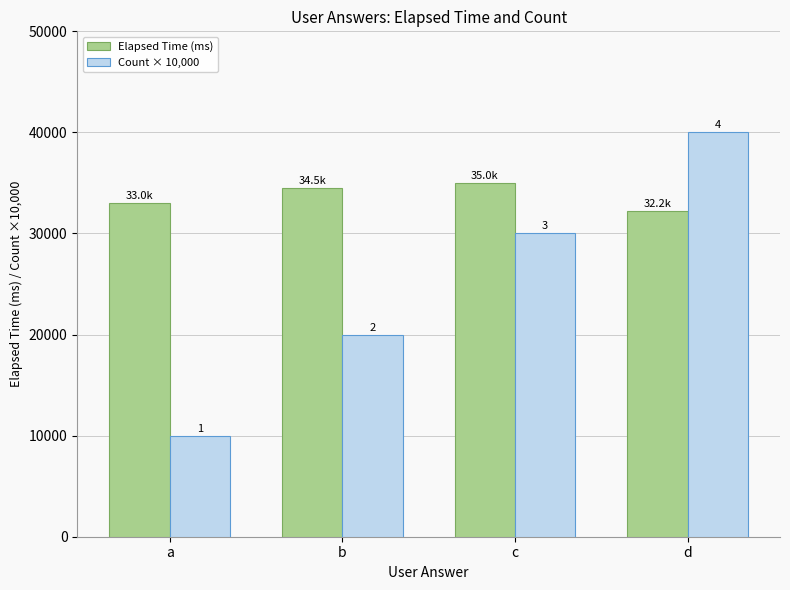

What are all the series names shown in the legend?

Elapsed Time (ms), Count × 10,000